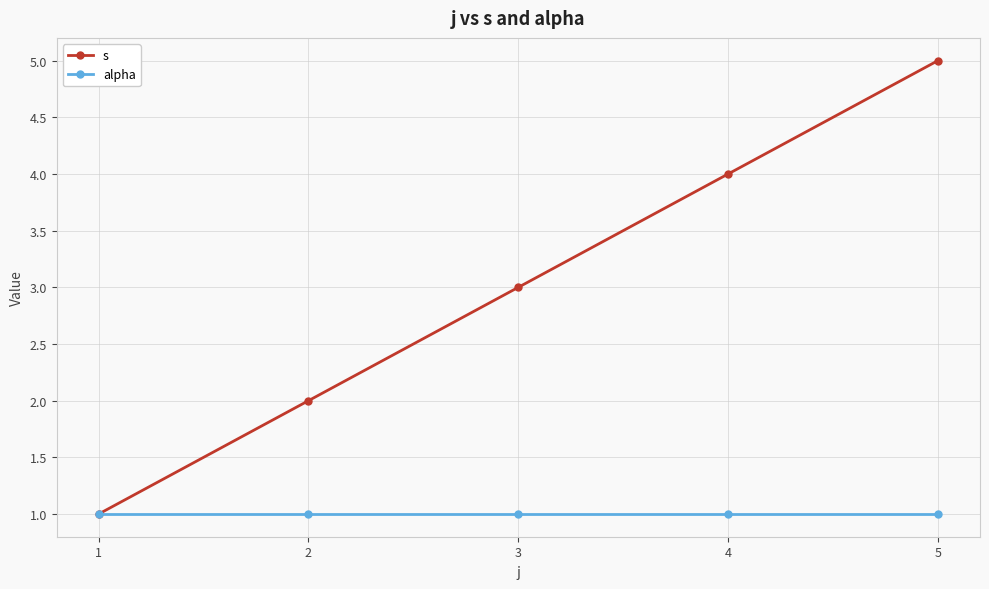

What is the difference between the second highest and minimum values in the s series?

3